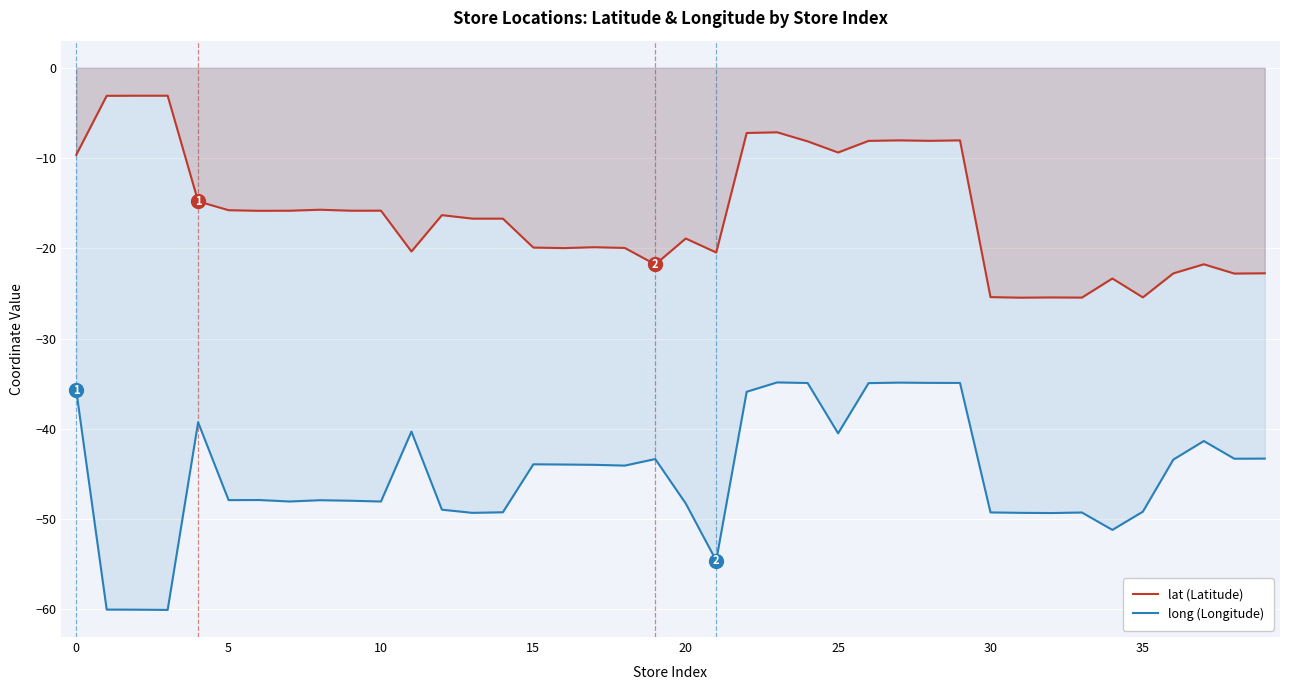

At 10, list the series in order from smallest to largest.

long (Longitude), lat (Latitude)